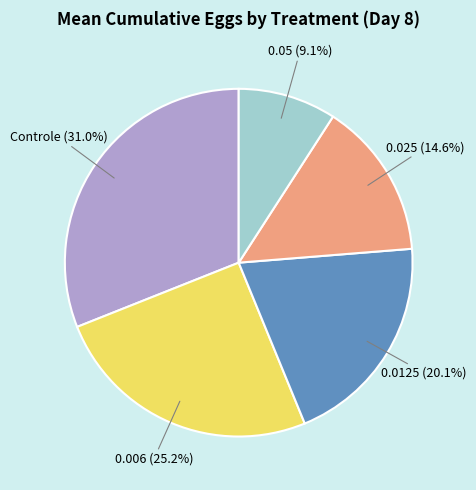

Is there a majority slice in this chart?

No